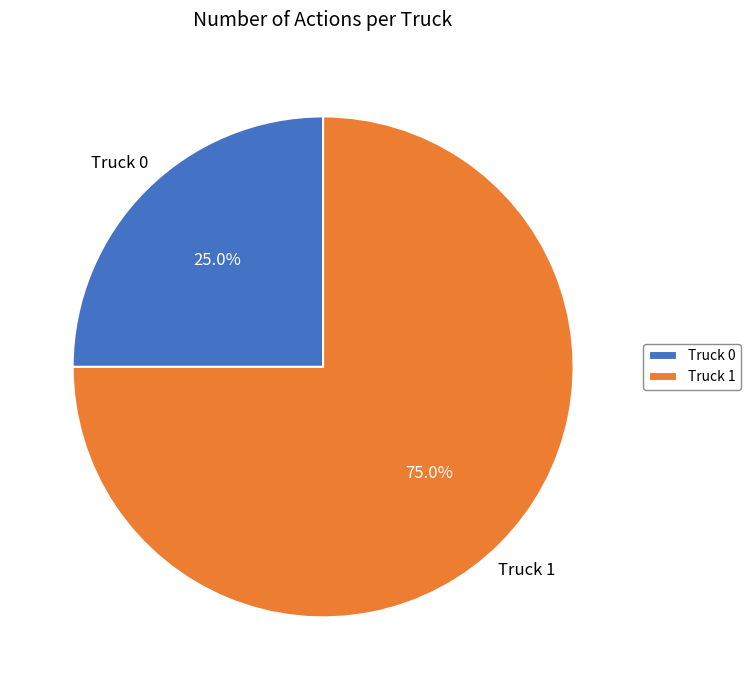

Between Truck 1 and Truck 0, which is larger?

Truck 1